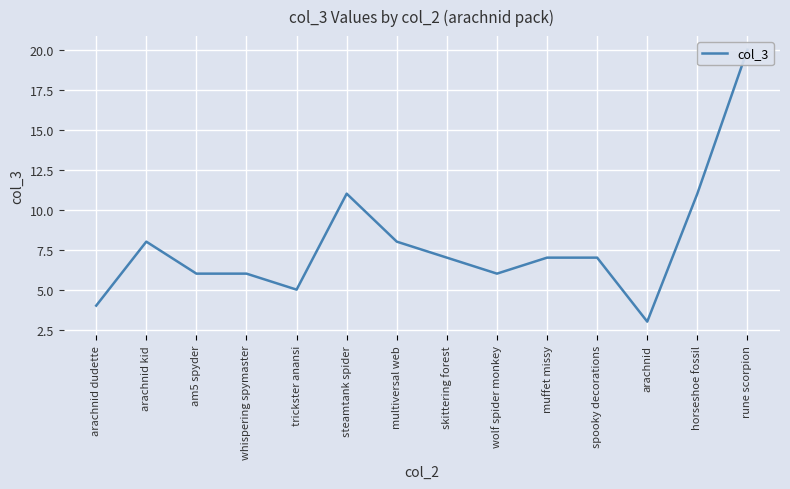

List the labels in order of value, largest first.

rune scorpion, steamtank spider, horseshoe fossil, arachnid kid, multiversal web, skittering forest, muffet missy, spooky decorations, am5 spyder, whispering spymaster, wolf spider monkey, trickster anansi, arachnid dudette, arachnid